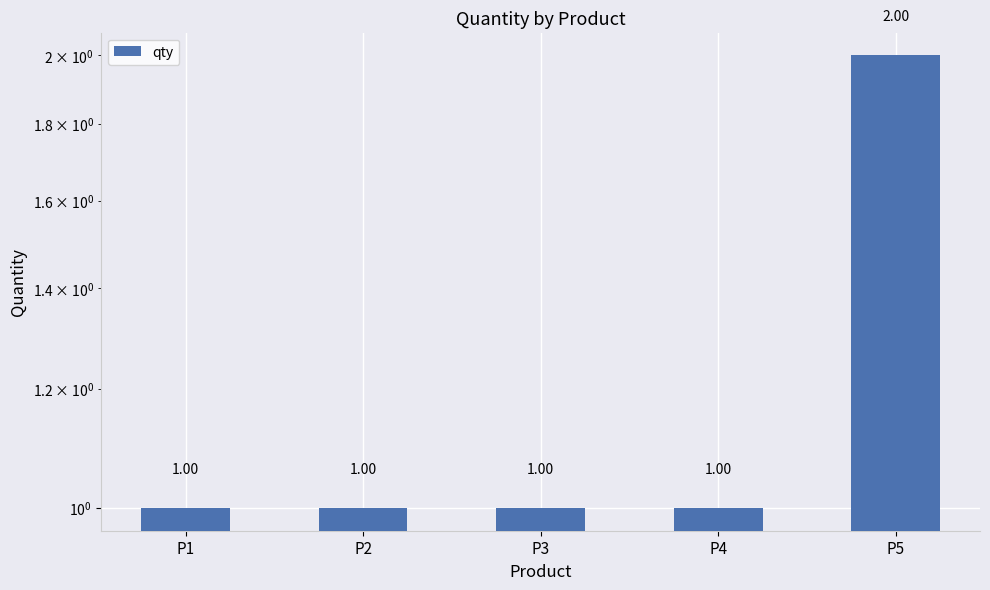

Does the chart contain stacked bars?

No